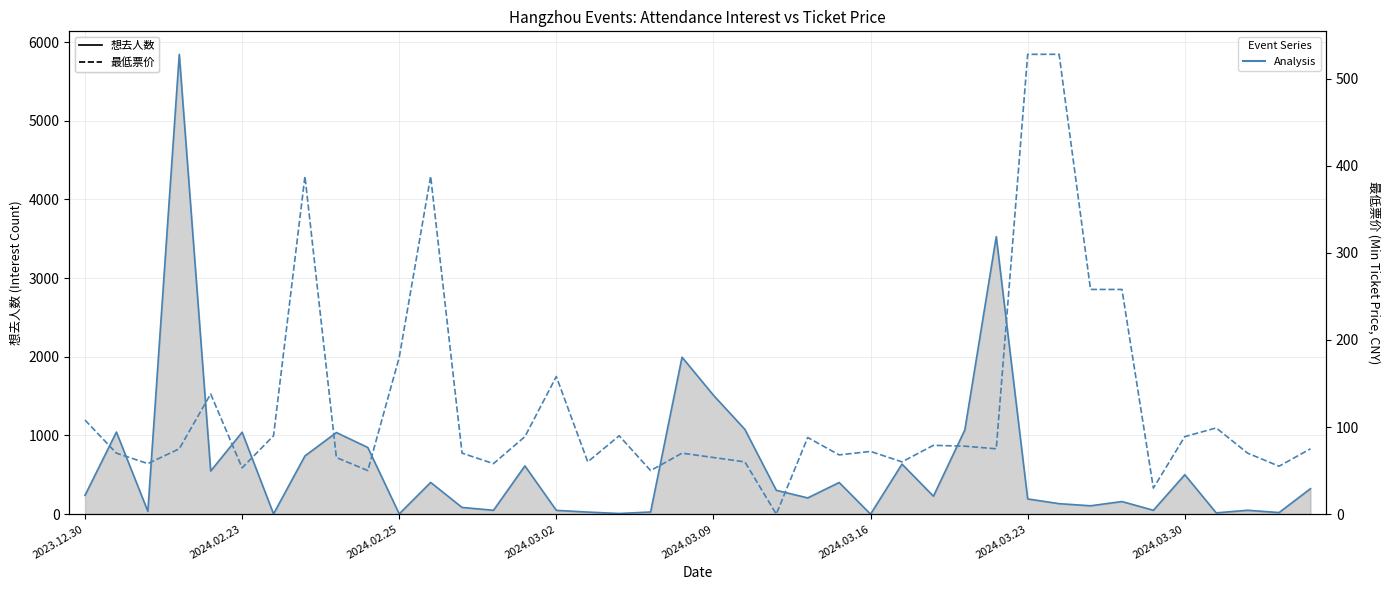

What is the total value across all series at 19?

2065.0